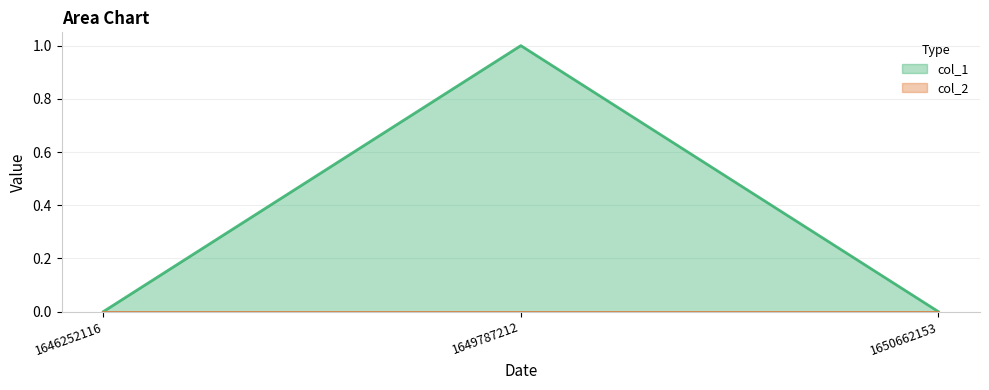

Does the chart have visible grid lines?

Yes